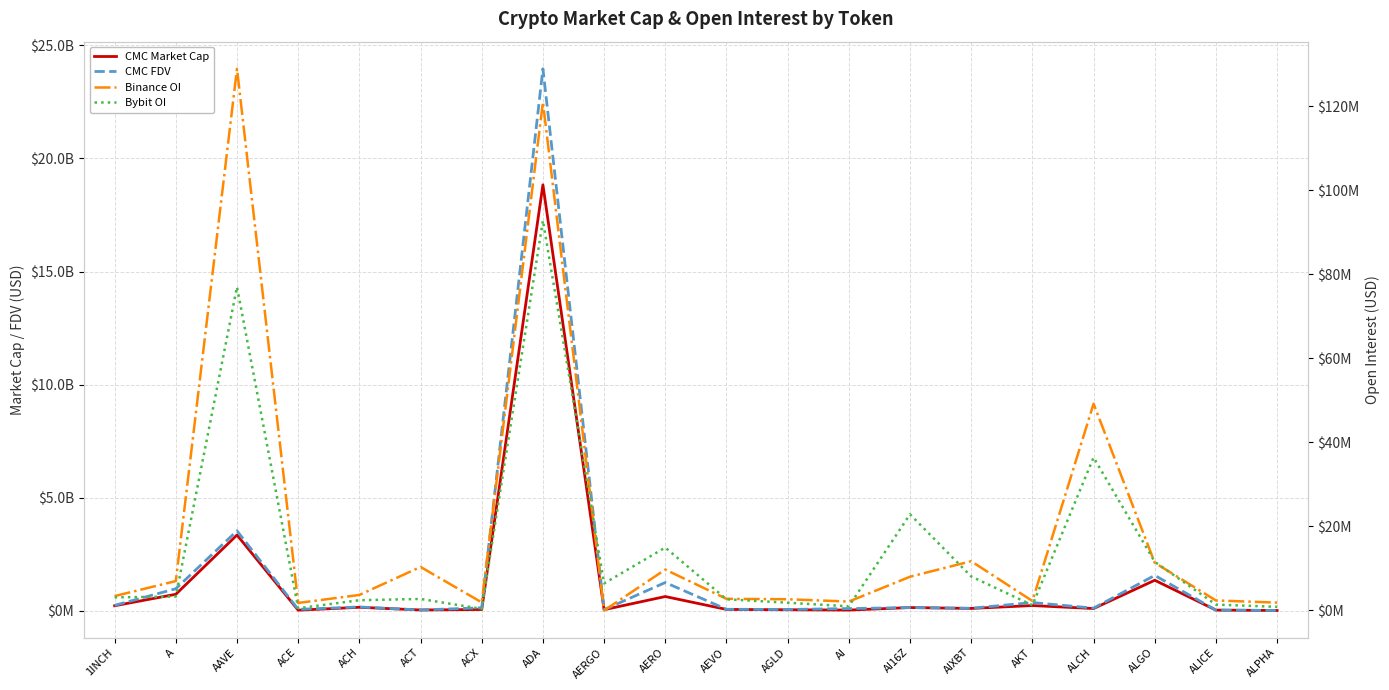

What is the difference between the maximum and minimum values in the CMC FDV series?

23945025750.0